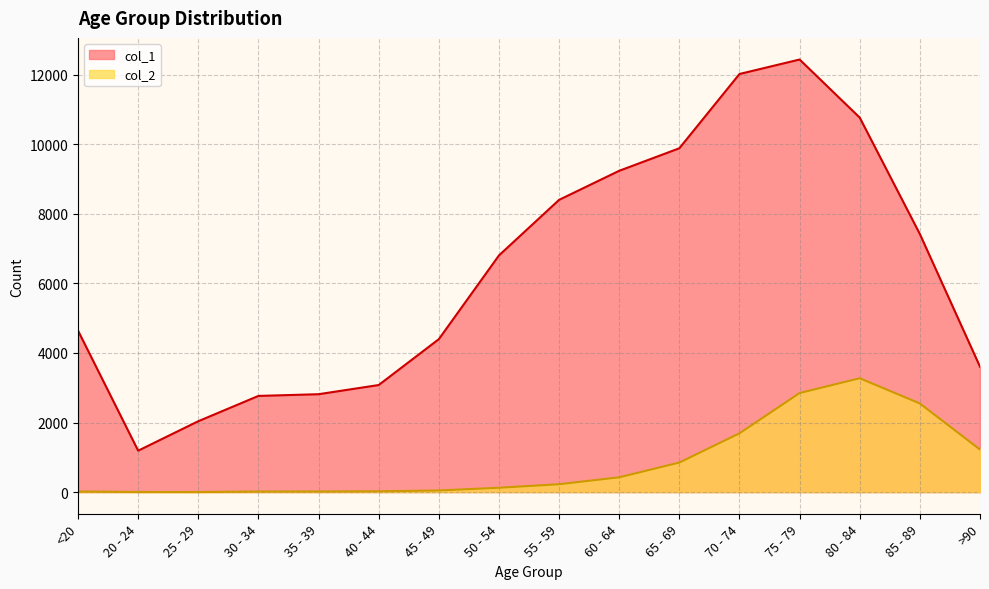

Is it true that col_1 equals 12018 at 70 - 74?

True